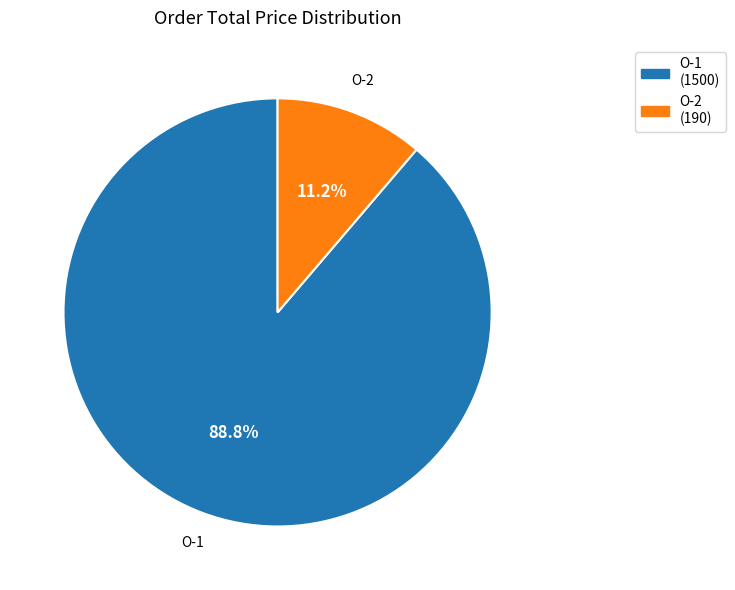

Does O-1 account for over 50% of the chart?

Yes